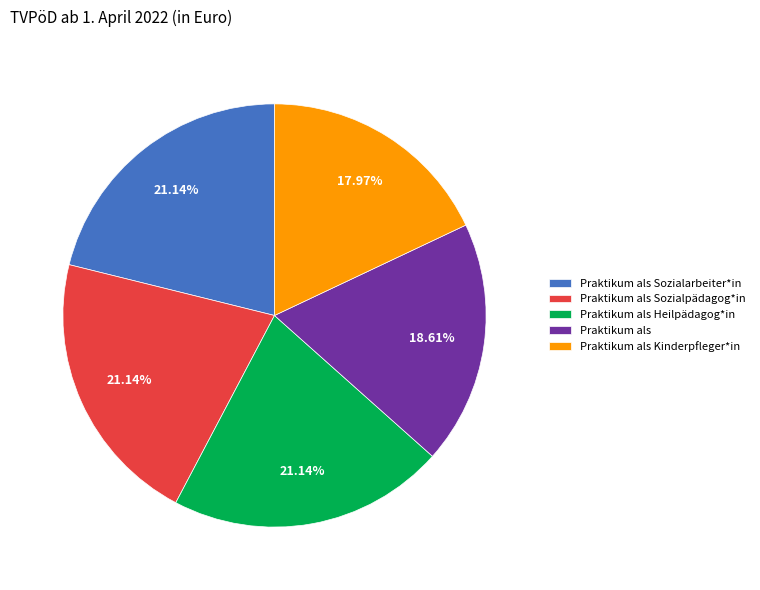

How many segments does this pie chart have?

5